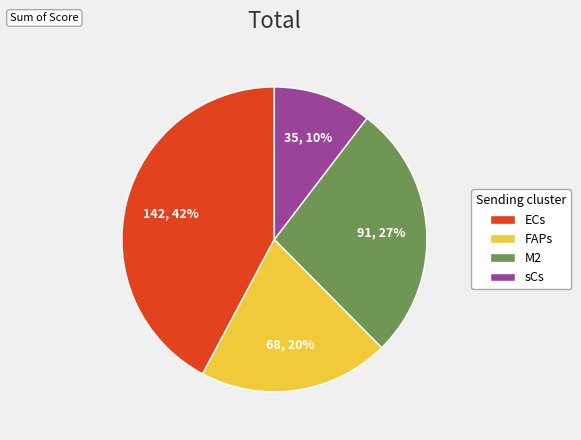

Rank the categories by value from lowest to highest.

sCs, FAPs, M2, ECs